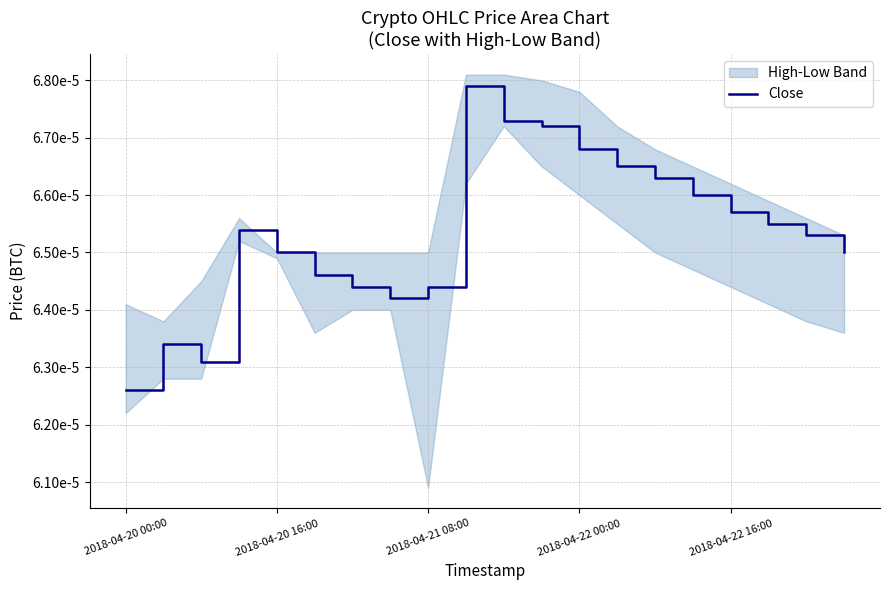

The value at 5 is 0.0. True or false?

False